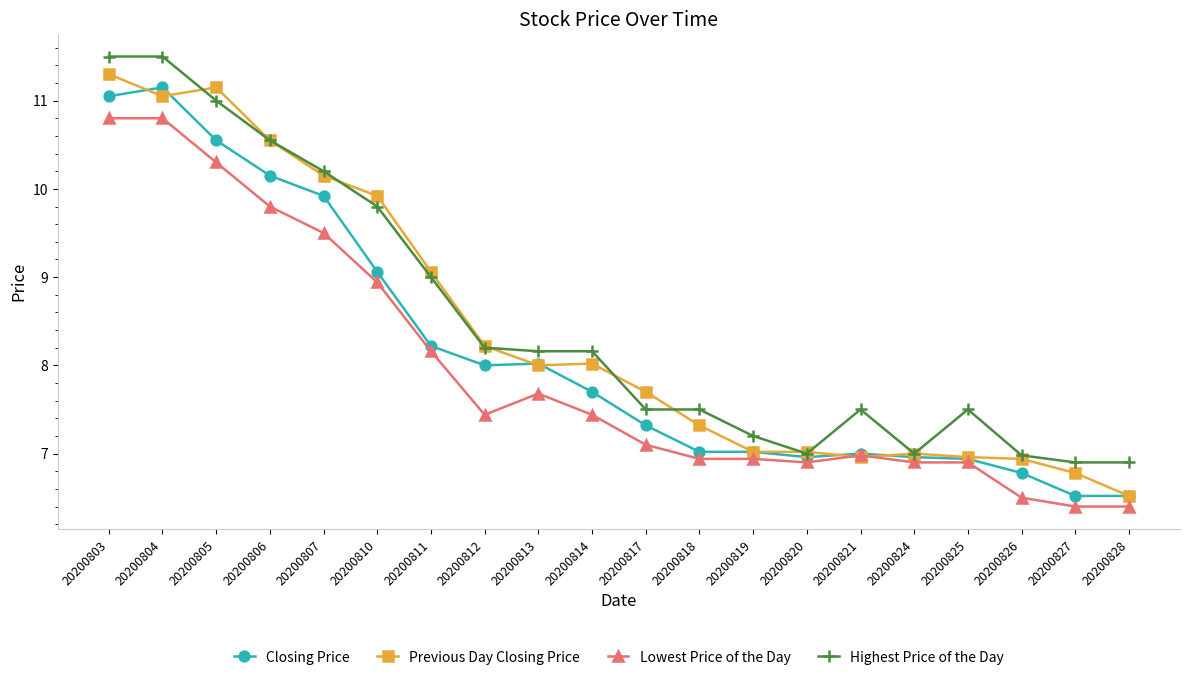

Is this an area chart (filled region under the line)?

No